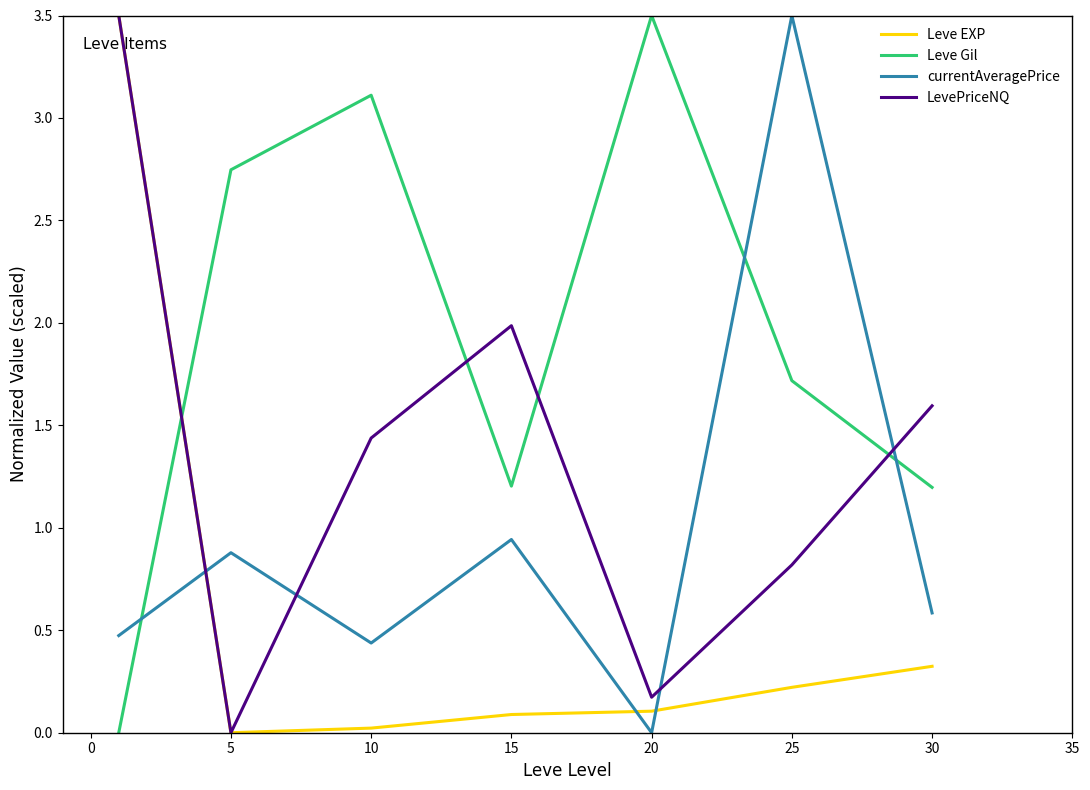

Which series has the largest total across all categories?

Leve Gil